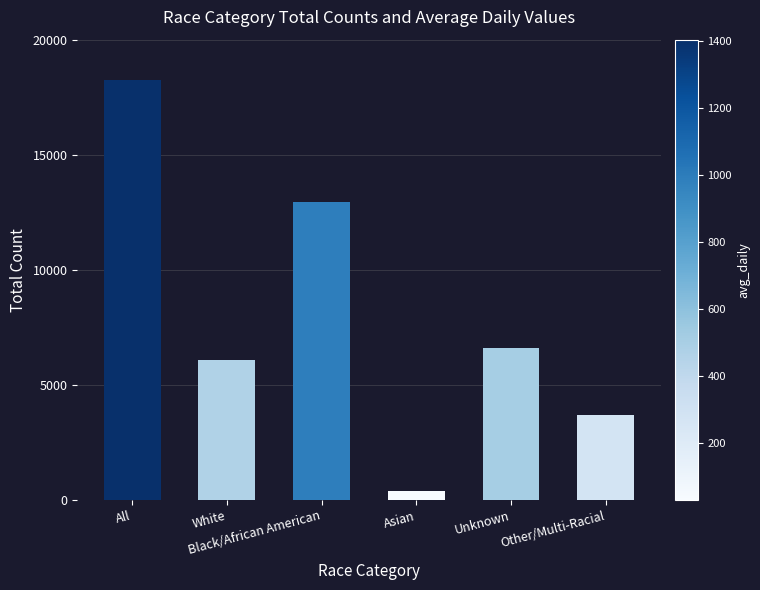

What is the ratio of the value at Black/African American to the value at White?

2.1